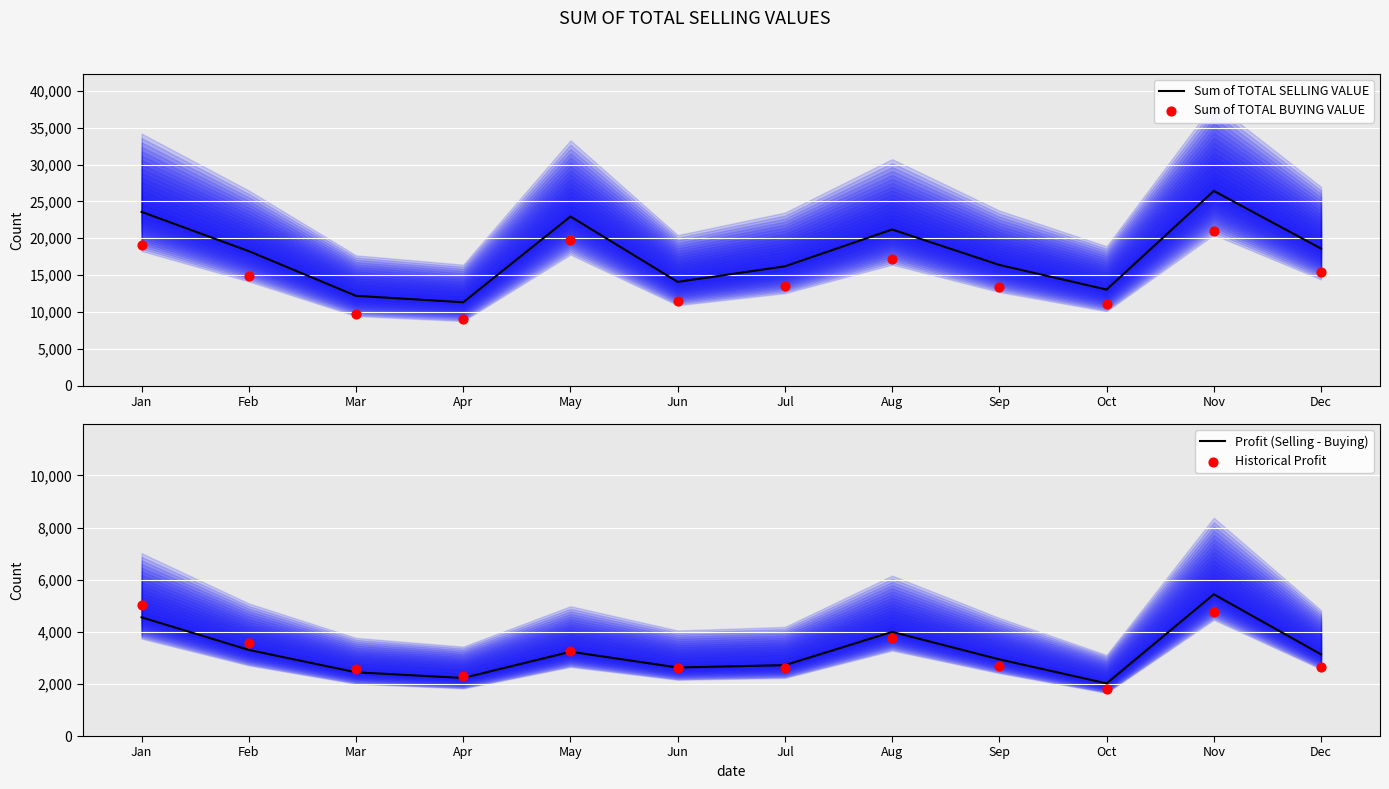

What are all the series names shown in the legend?

Sum of TOTAL SELLING VALUE, Sum of TOTAL BUYING VALUE, Profit (Selling - Buying), Historical Profit